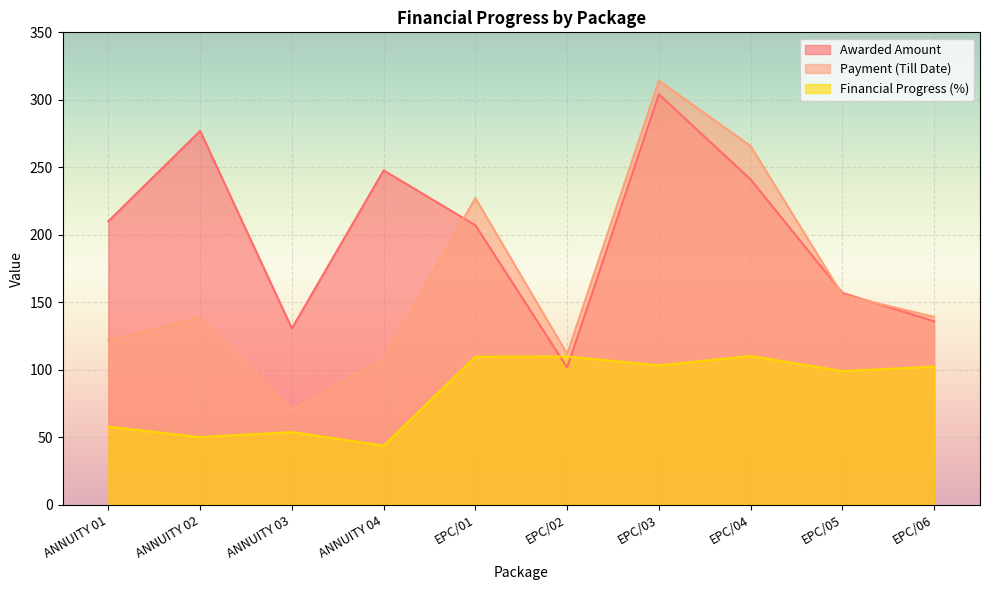

True or false: Payment (Till Date) and Awarded Amount cross at least once.

True